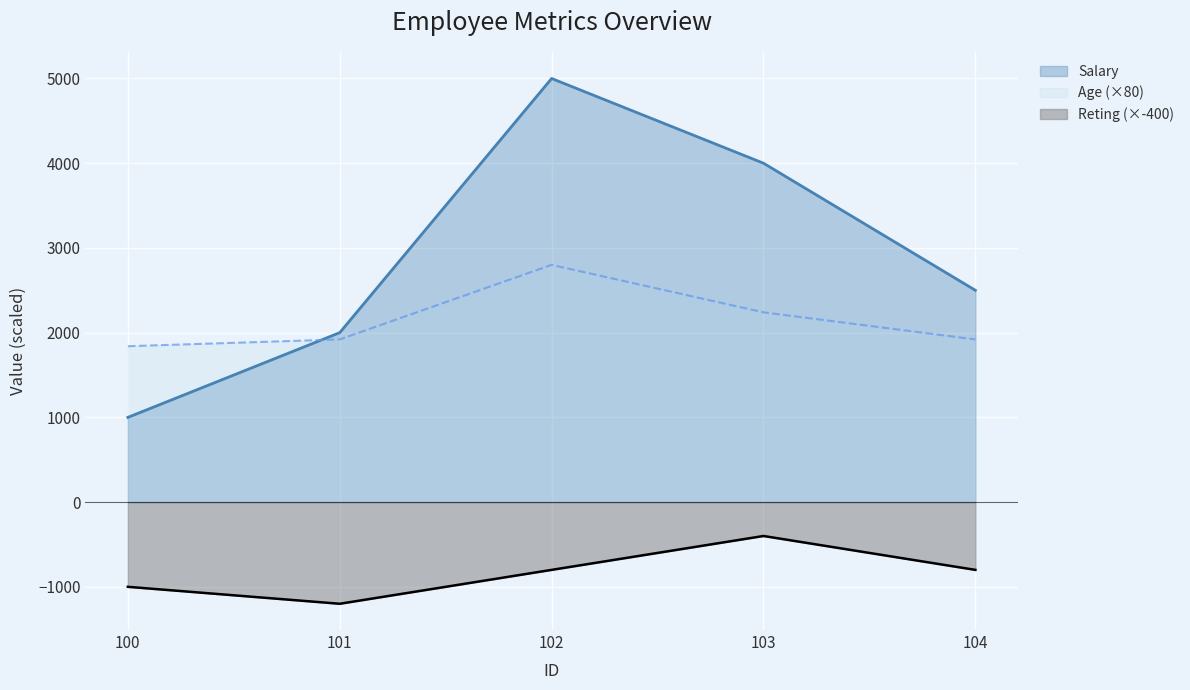

What is the value of the Salary point at the 4th from the left?

4000